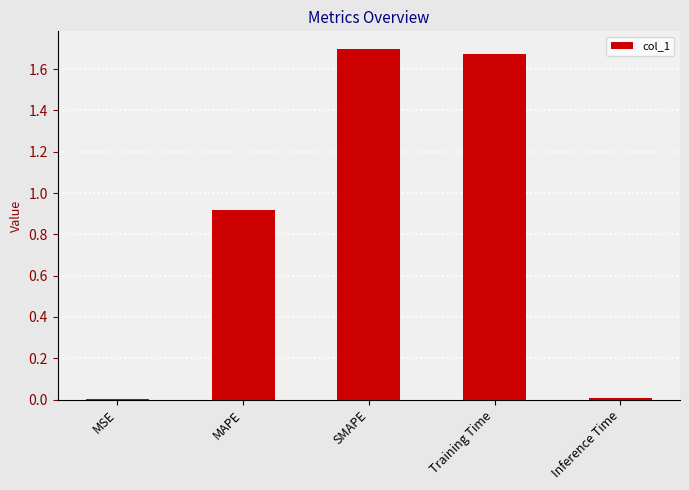

Is it true that the value at SMAPE is 1.7?

True